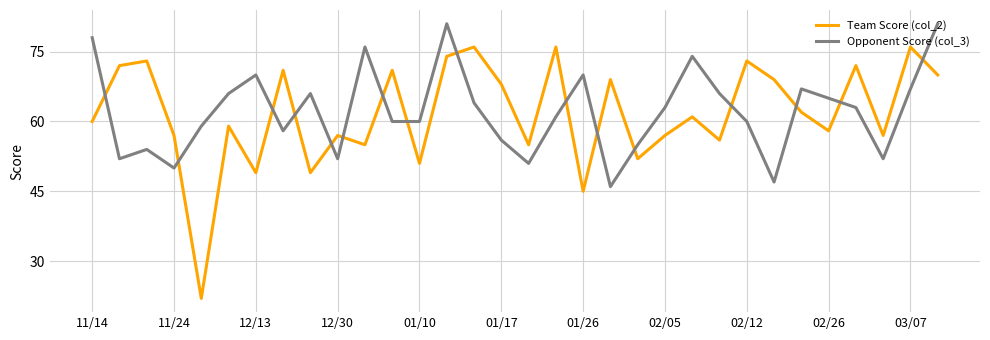

Rank the series by their average value, from lowest to highest.

Team Score (col_2), Opponent Score (col_3)